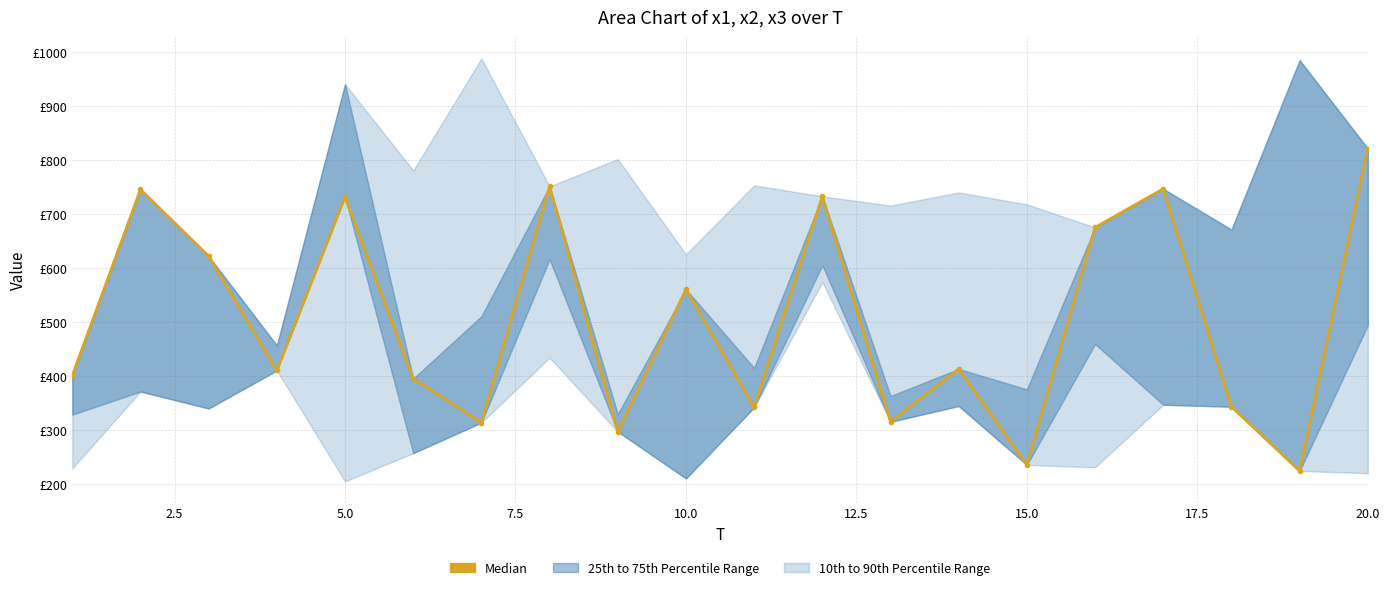

How many lines are shown in the chart?

1